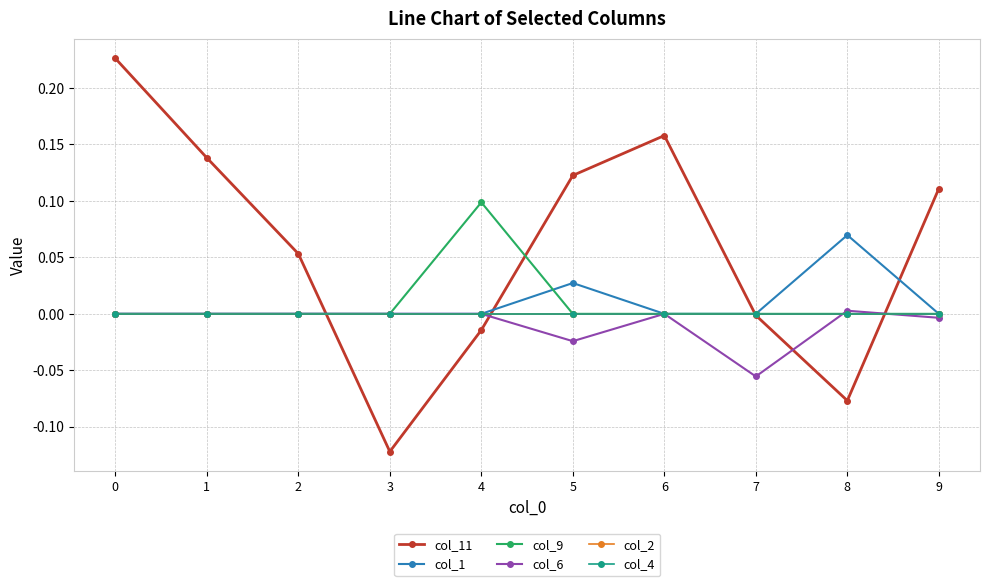

True or false: col_2 and col_4 cross at least once.

False